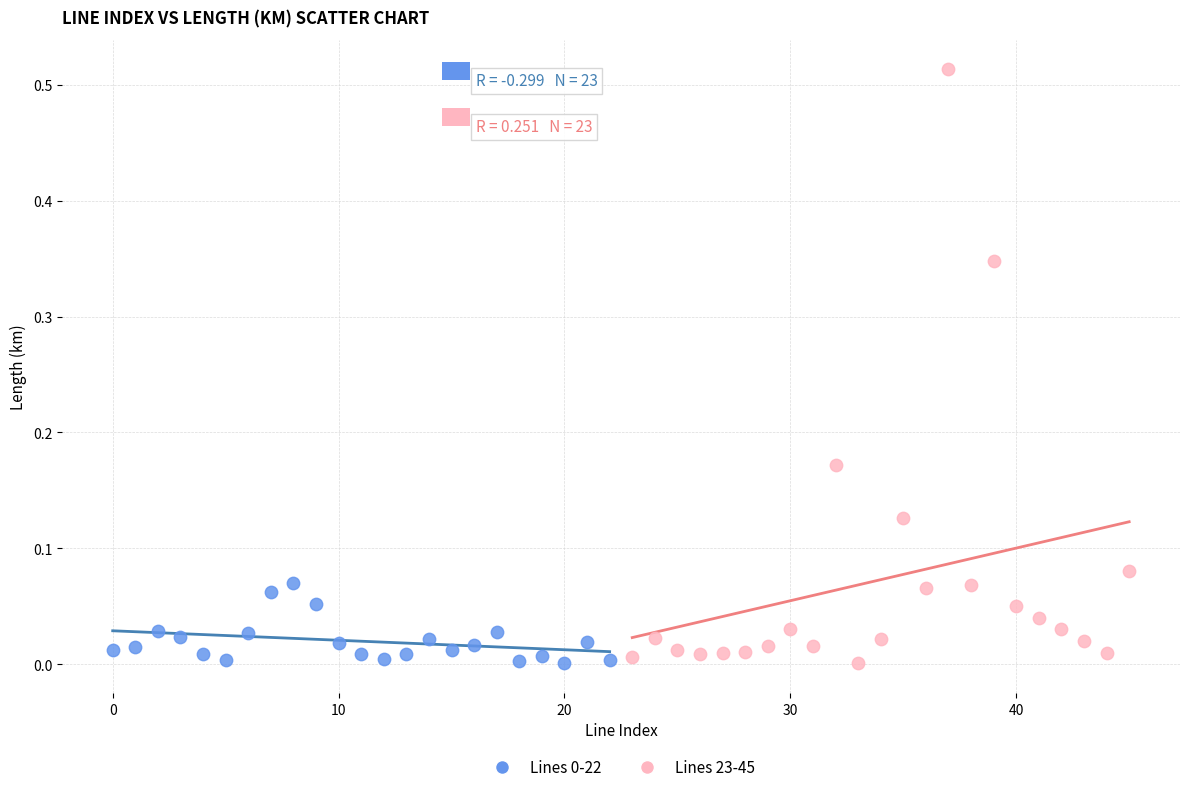

Which series has the widest spread of Y values?

Lines 23-45